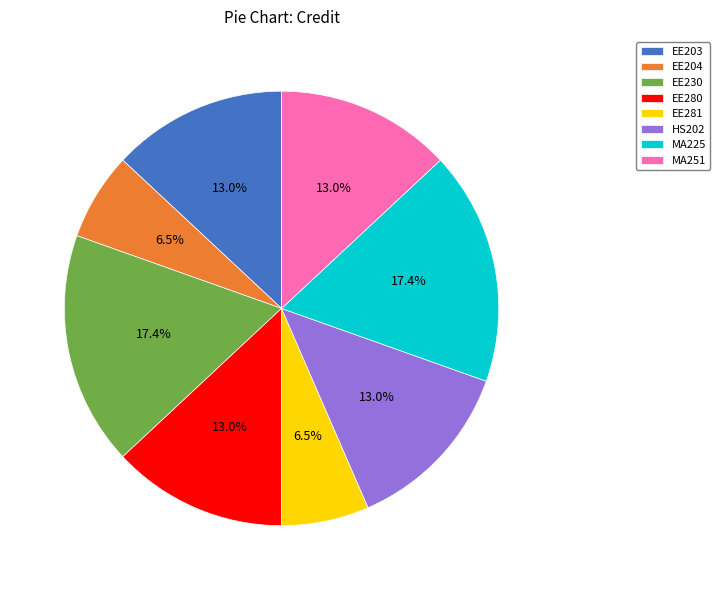

How many slices are in this pie chart?

8